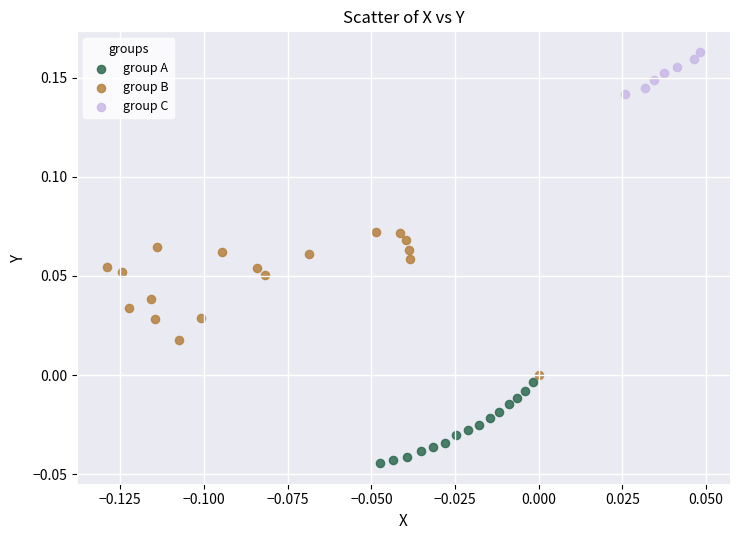

Which series reaches the maximum Y coordinate?

group C